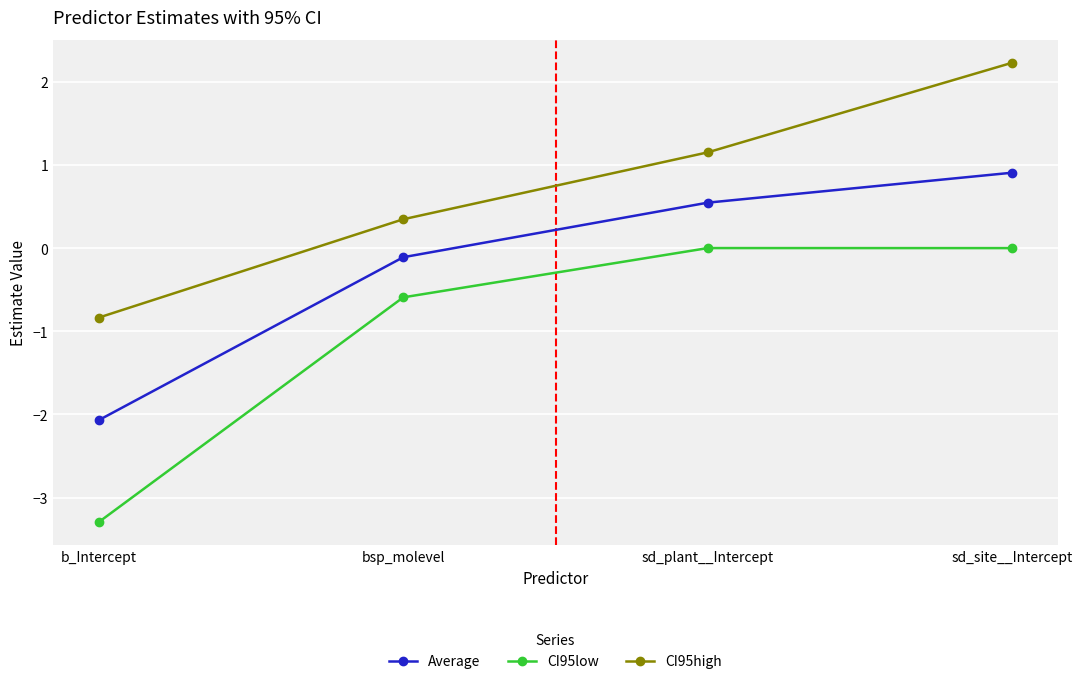

How many values in the Average series are below 0?

2